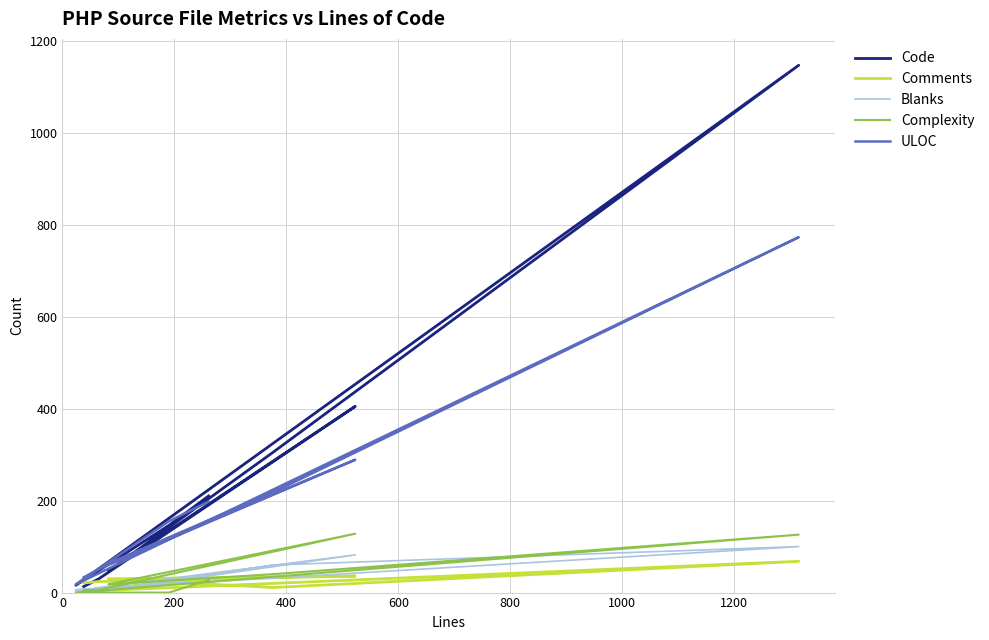

Is this an area chart (filled region under the line)?

No